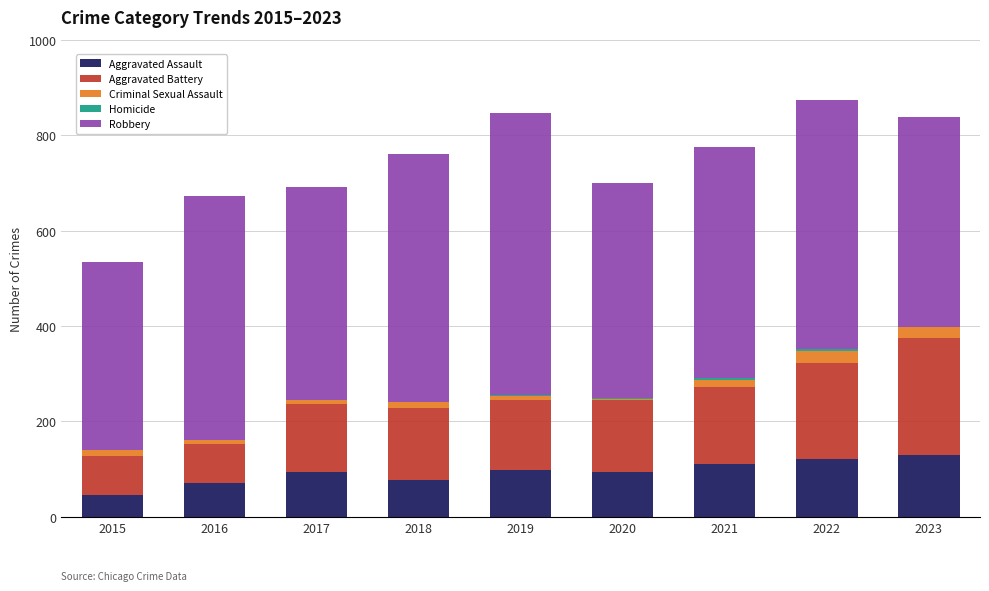

What is the maximum value for Aggravated Assault?

130